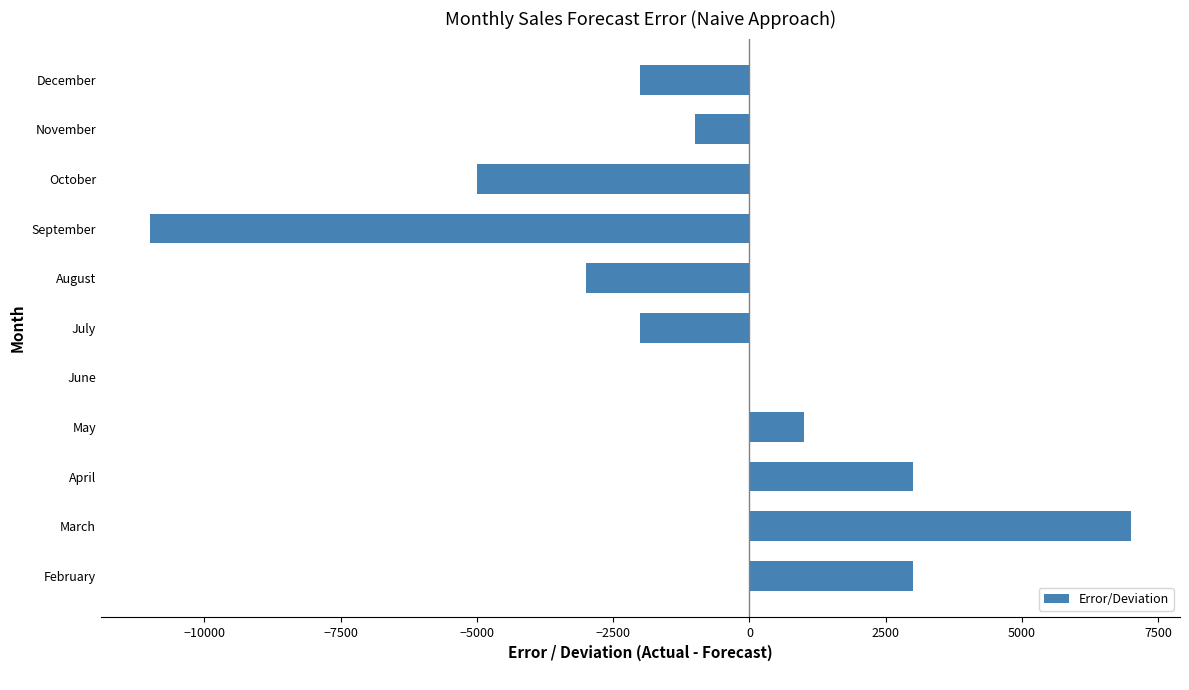

What is the average value?

-909